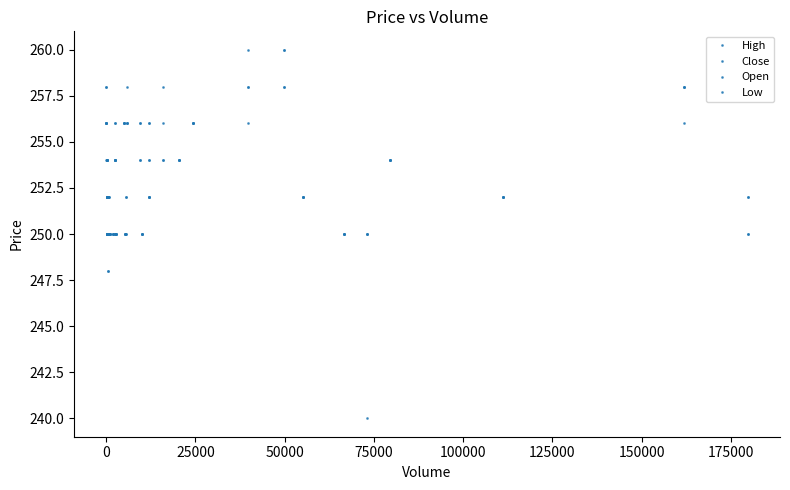

Does the chart display data point markers on the line(s)?

No